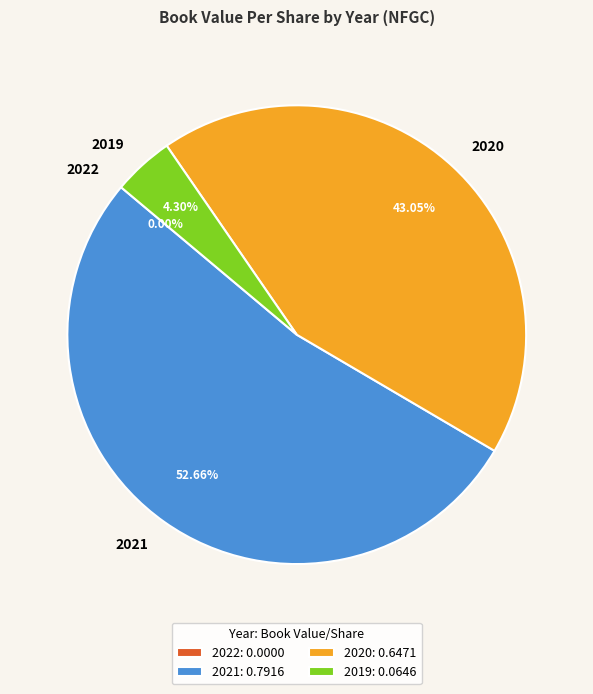

Do 2020 and 2019 together represent more than half of the pie?

No